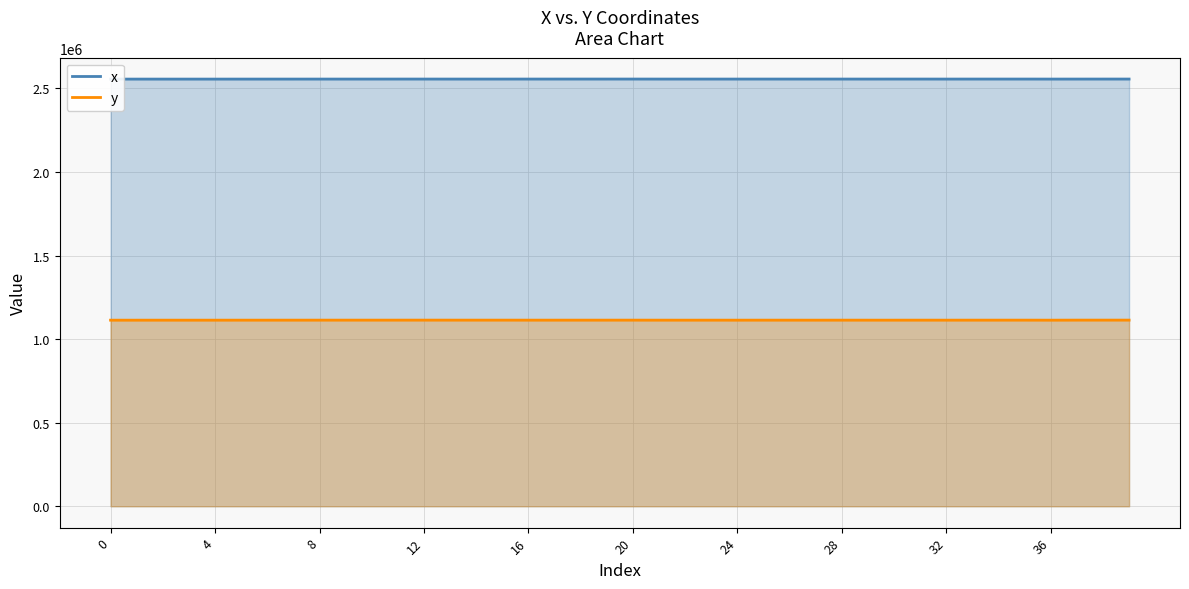

What is the smallest value displayed?

1113201.1